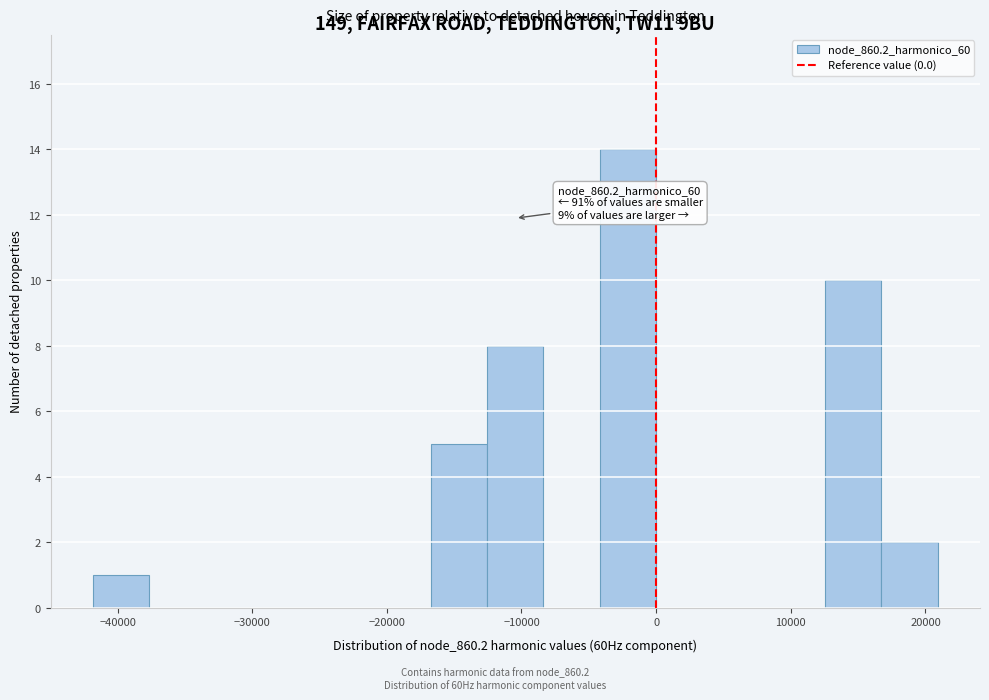

Over which range of the x-axis is the bar tallest?

-4000 to 0